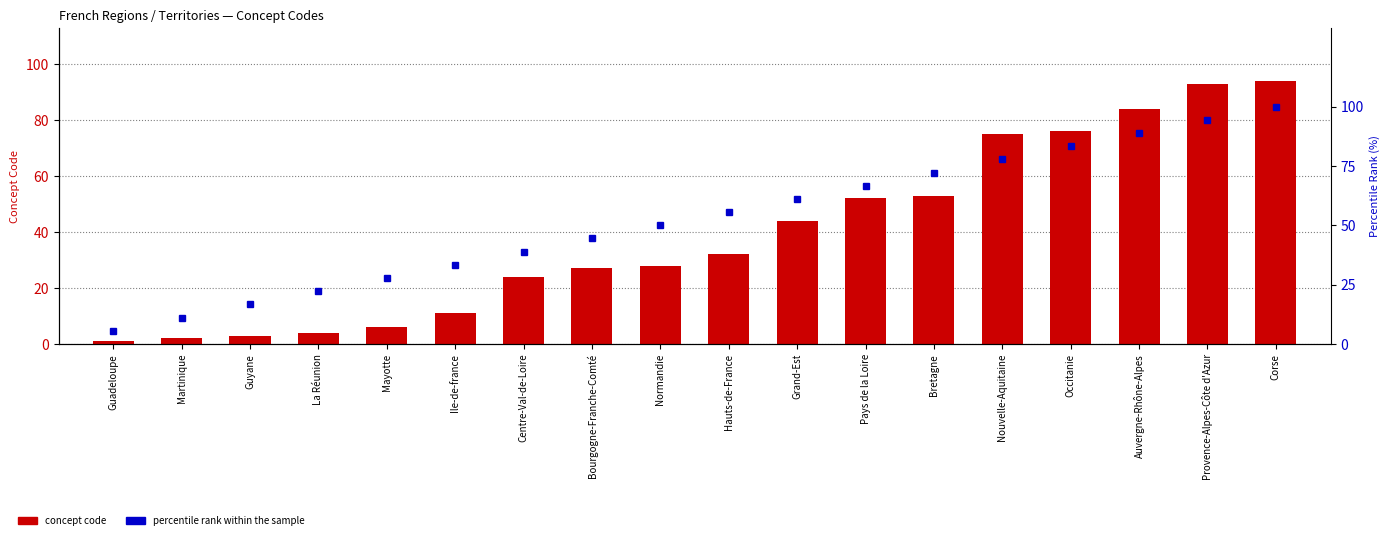

What is the value of the concept code bar at the 18th from the left?

94.0